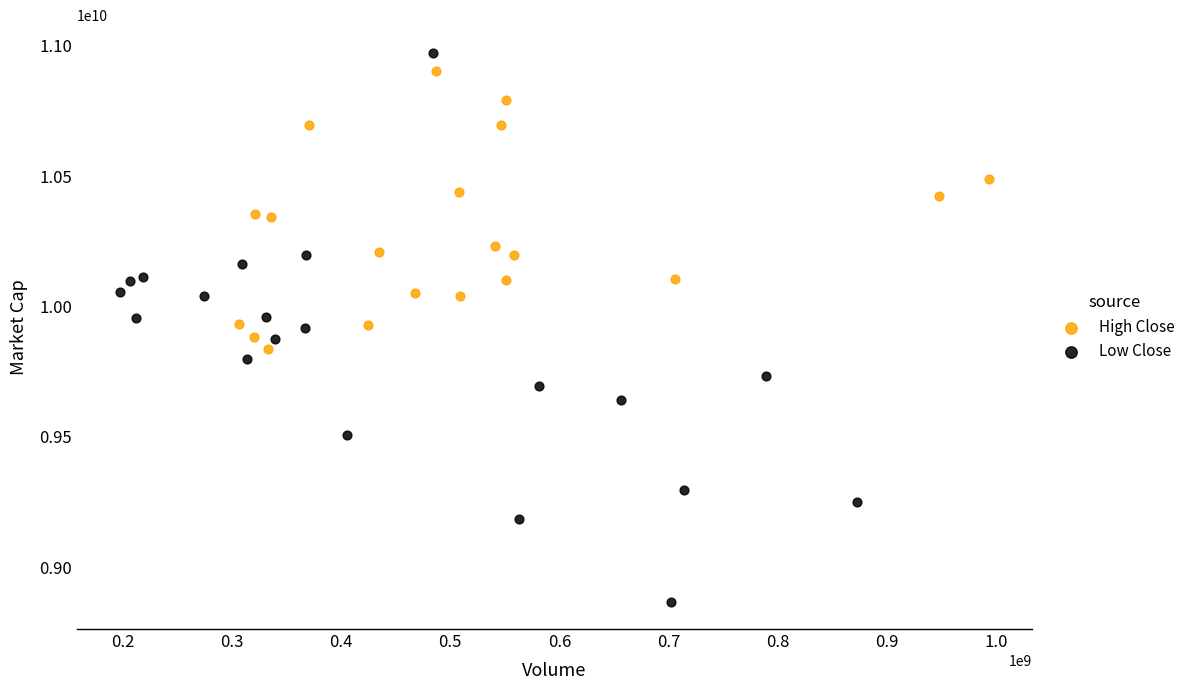

Which series contains the lowest Y value?

Low Close